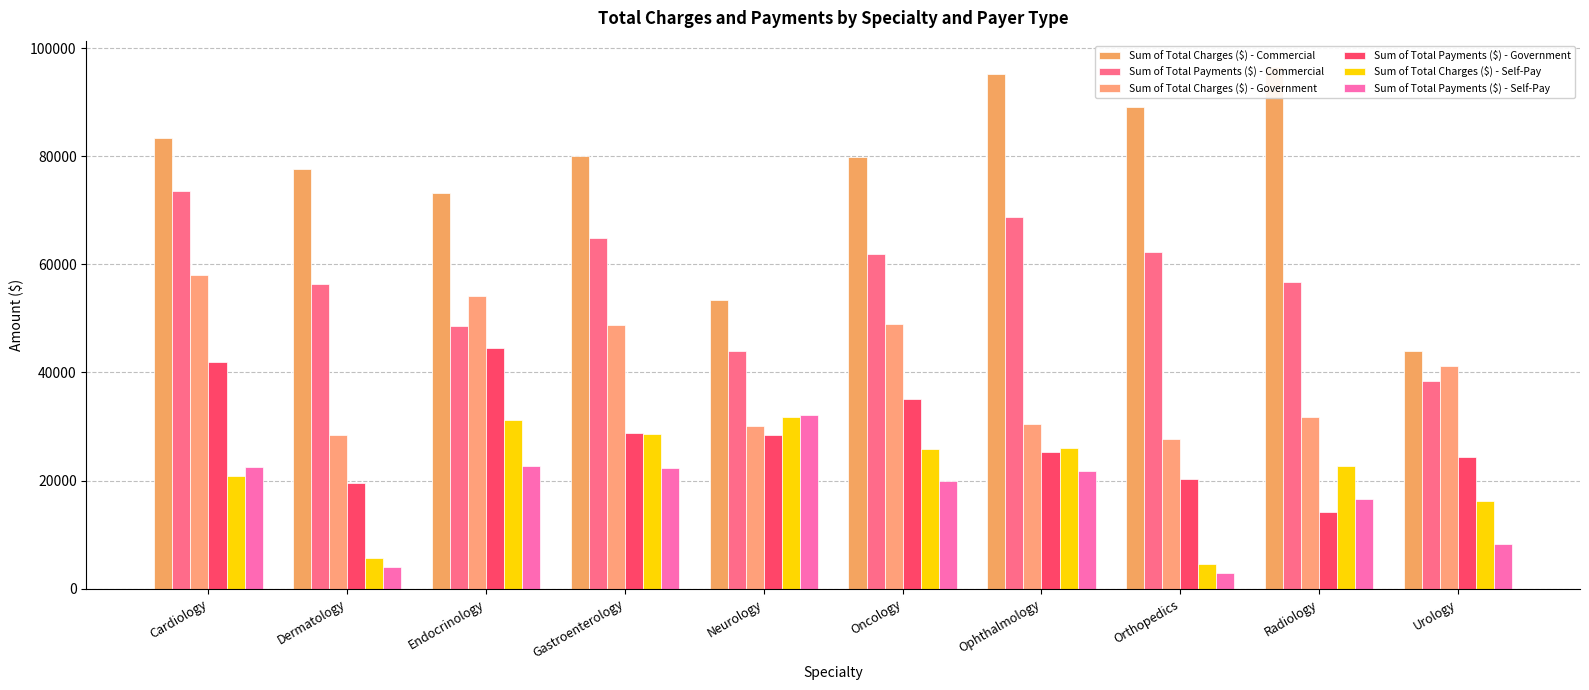

What is the average value of the Sum of Total Charges ($) - Commercial series?

77275.5